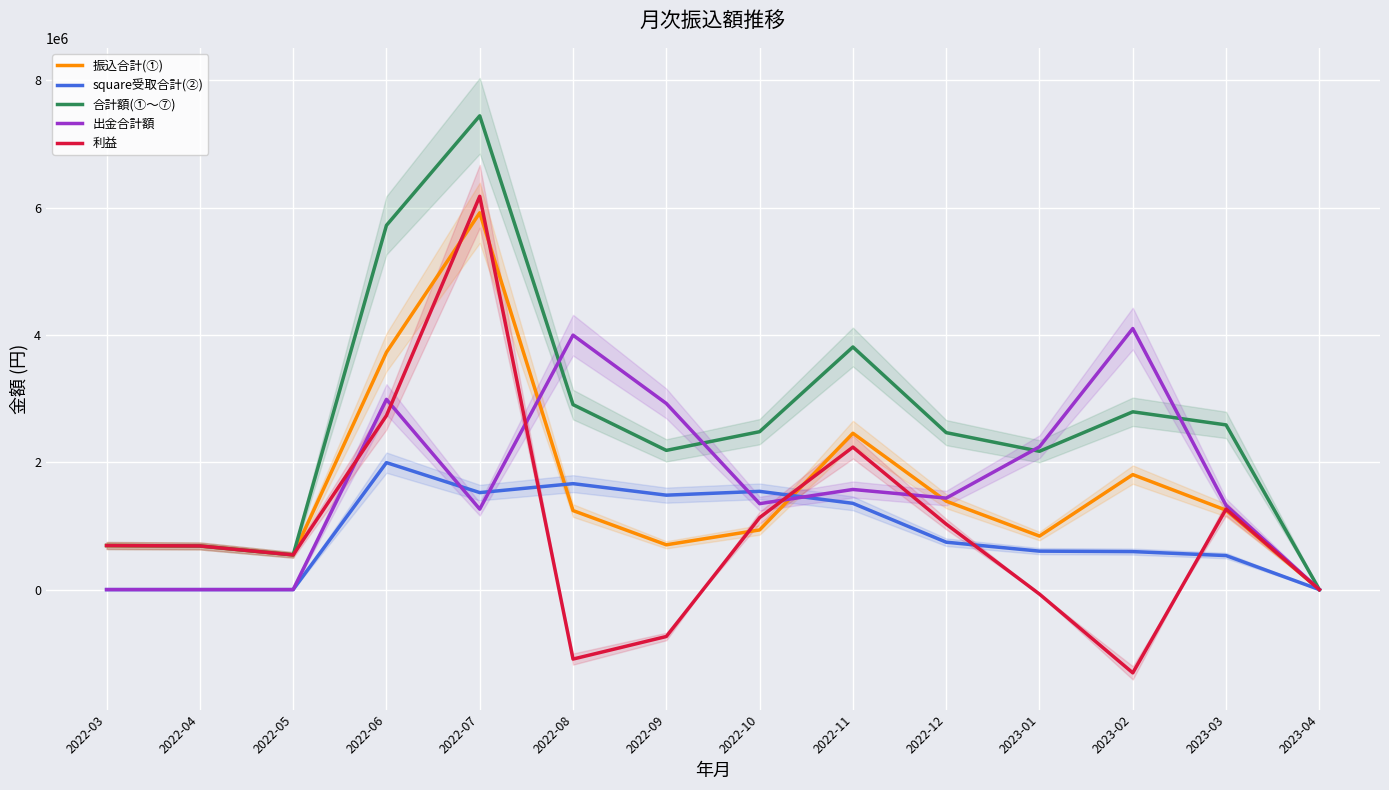

After their last crossing, which series has the higher values: square受取合計(②) or 出金合計額?

出金合計額